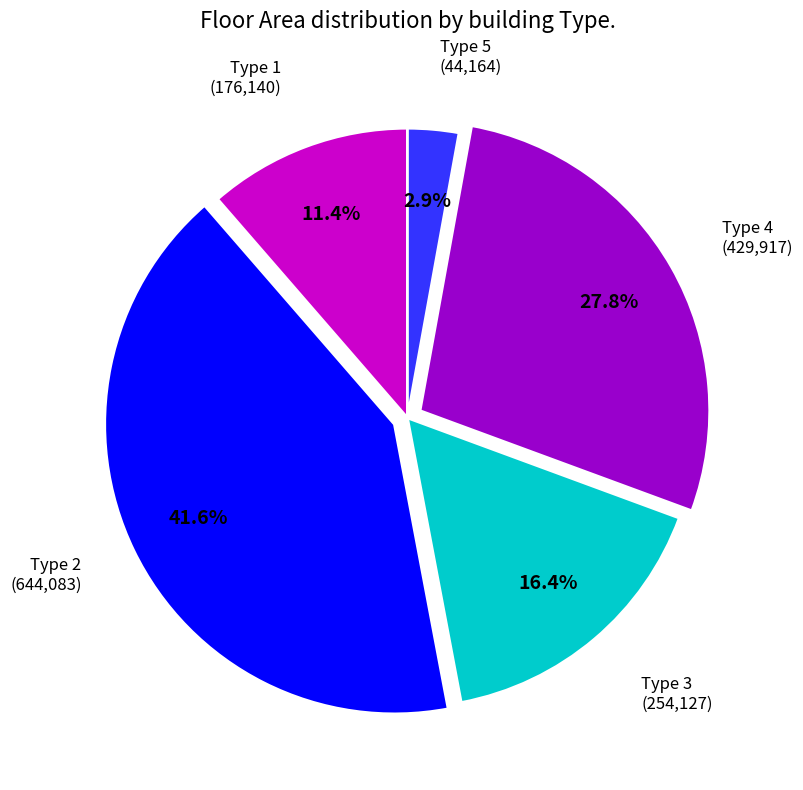

Is there a majority slice in this chart?

No